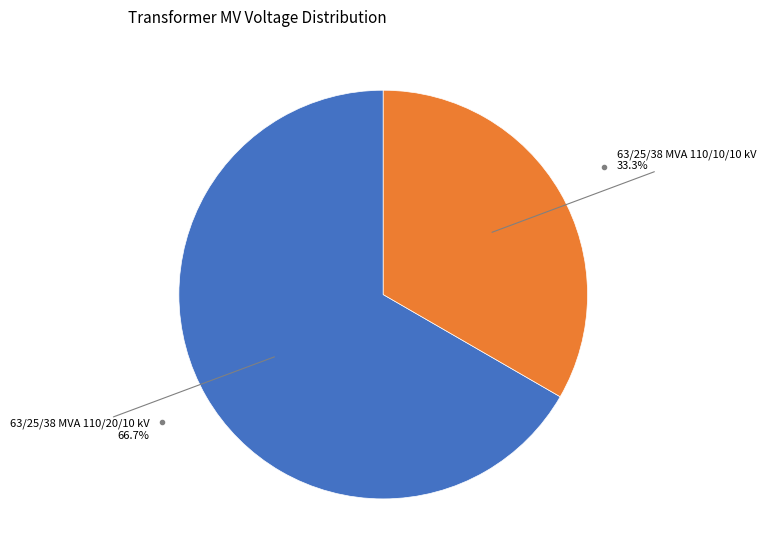

Is there a majority slice in this chart?

Yes